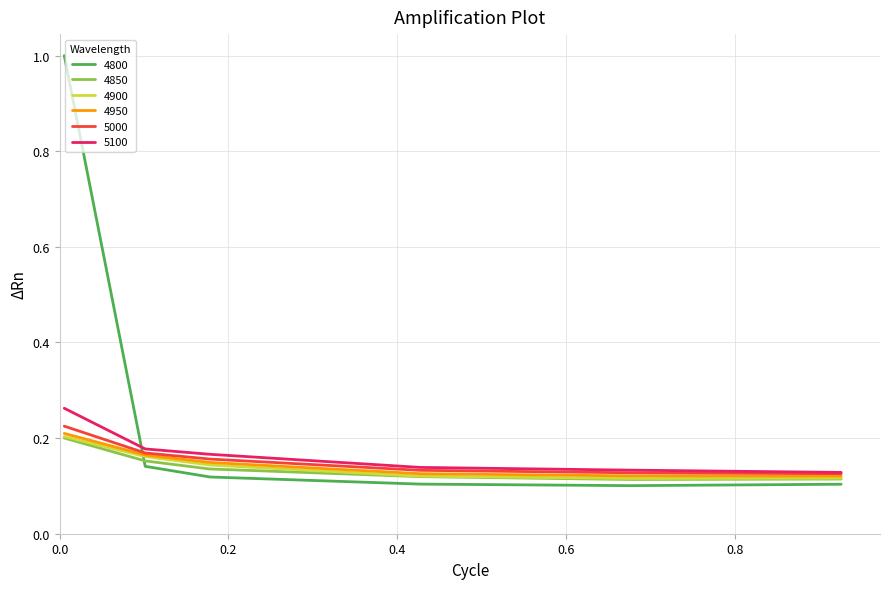

After their last crossing, which series has the higher values: 4850 or 4800?

4850